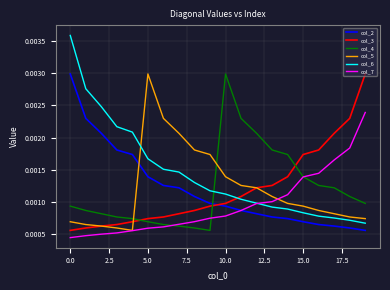

Which series ends up on top after the final intersection of col_4 and col_5?

col_4